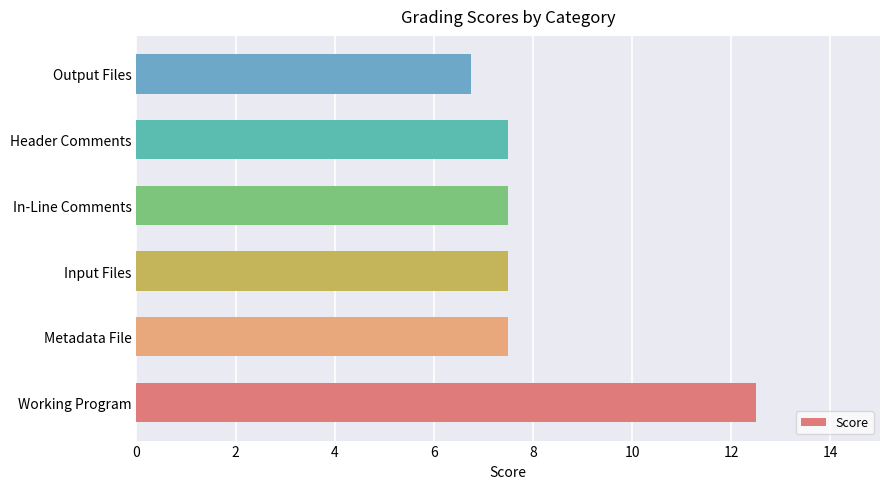

Which category has the lowest value across all series?

Output Files